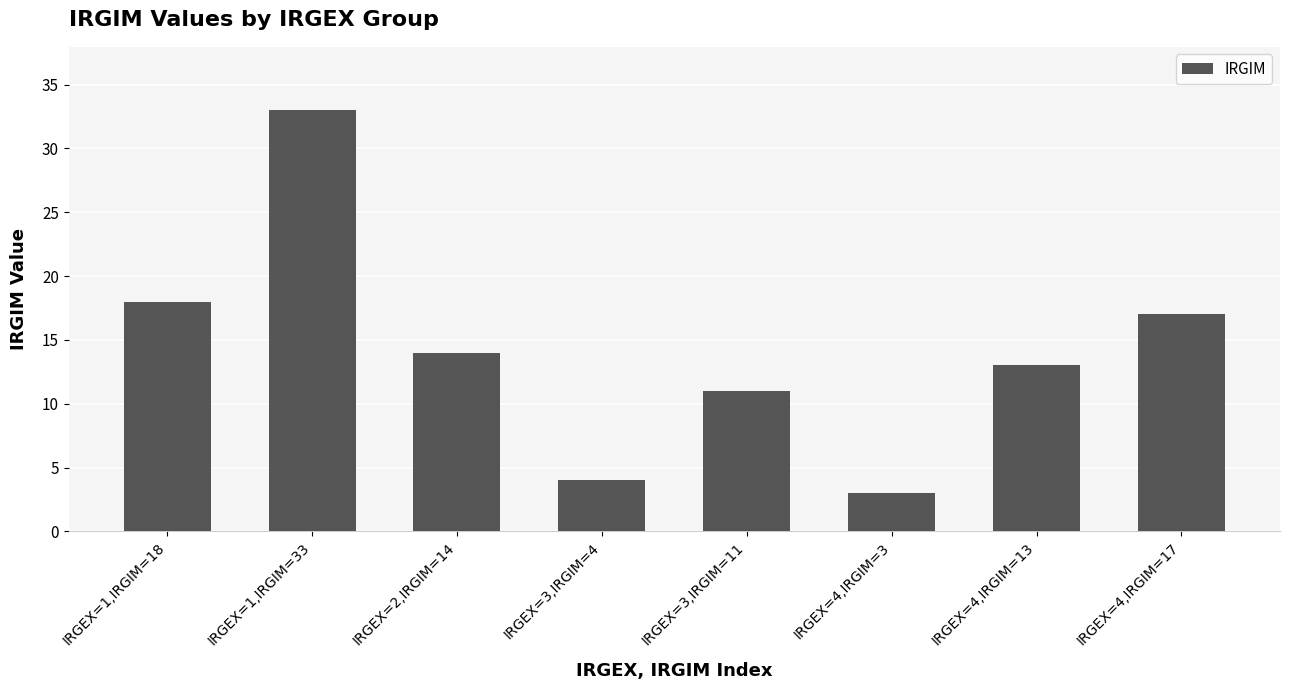

What is the difference between the values at IRGEX=1,IRGIM=33 and IRGEX=2,IRGIM=14?

19